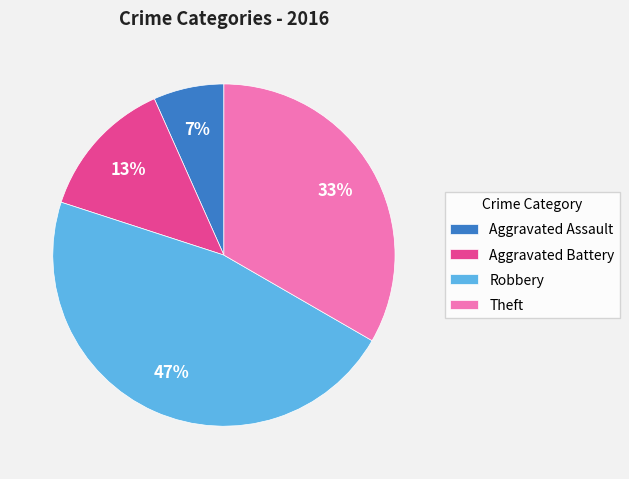

Between Aggravated Assault and Theft, which is larger?

Theft